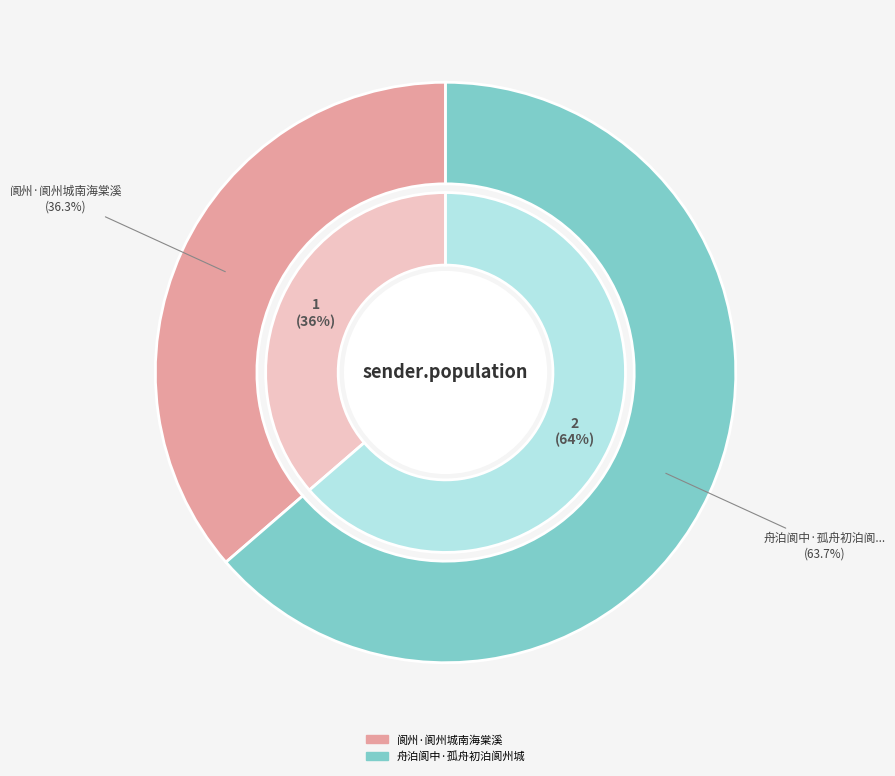

True or false: 阆州·阆州城南海棠溪 accounts for 36% of the total.

True